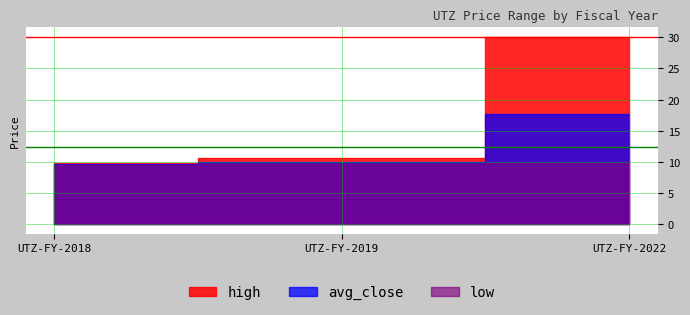

What is the difference between the maximum and minimum values in the low series?

0.3